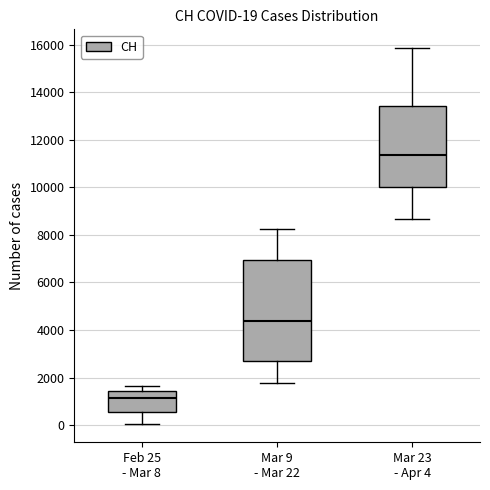

Which box has the lowest median line?

Feb 25 - Mar 8